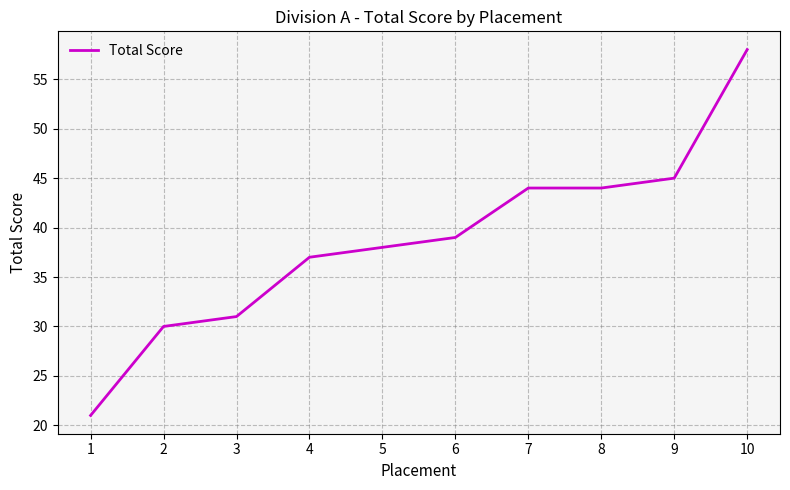

Is it true that the value at 4 is 37?

True